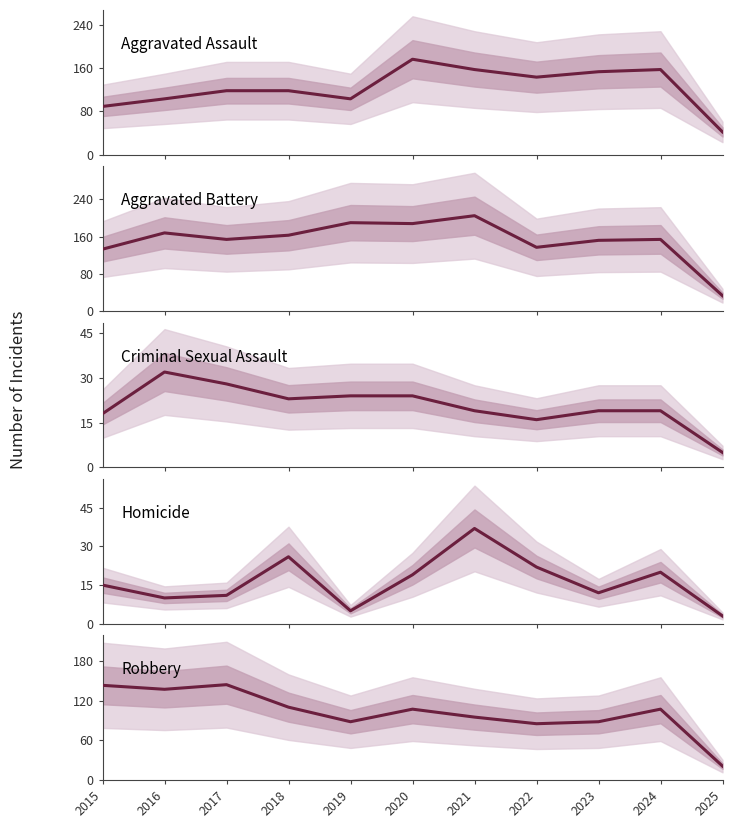

What is the spread (max minus min) of values at 2015?

128